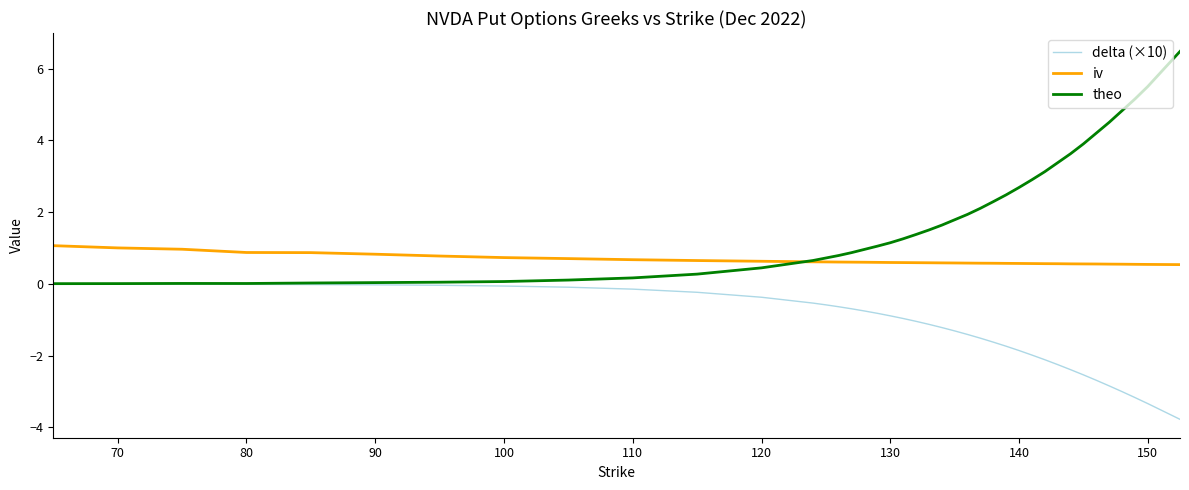

Rank the series by their maximum value, from highest to lowest.

theo, iv, delta (×10)